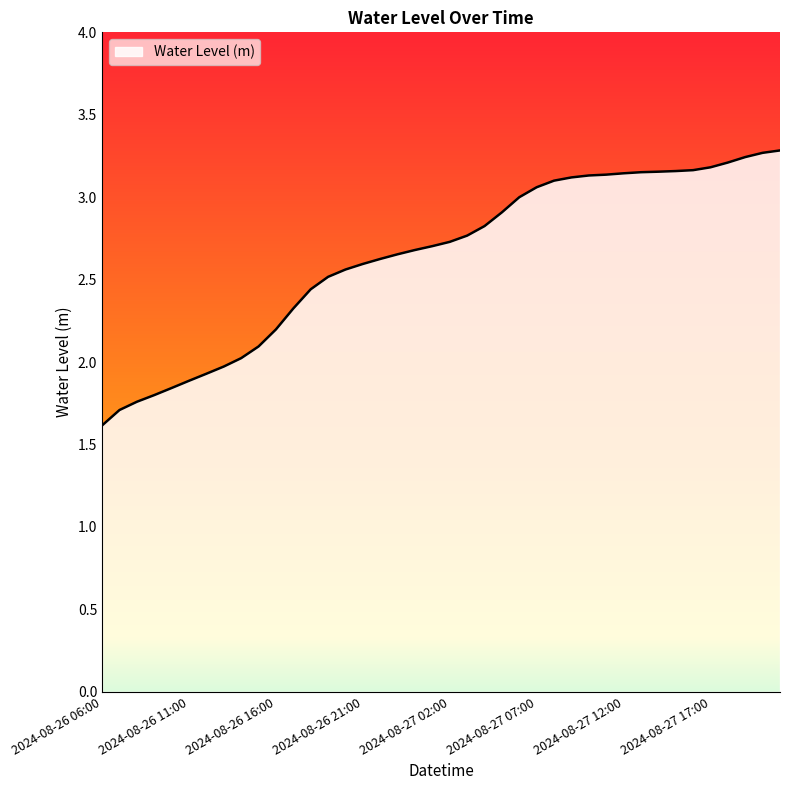

What is the greatest value displayed?

3.3